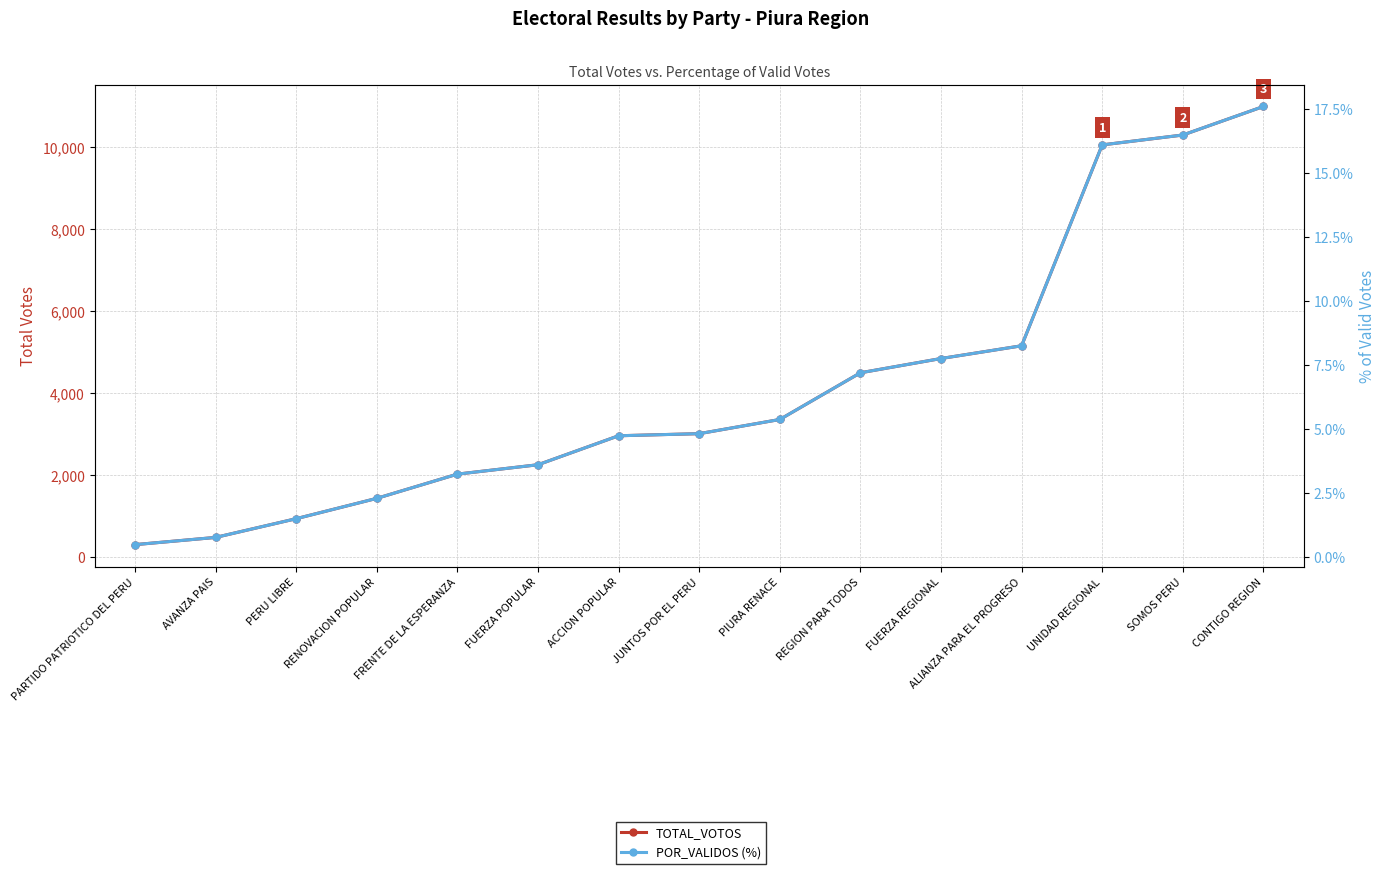

Where is POR_VALIDOS (%) nearest to the value 9?

ALIANZA PARA EL PROGRESO